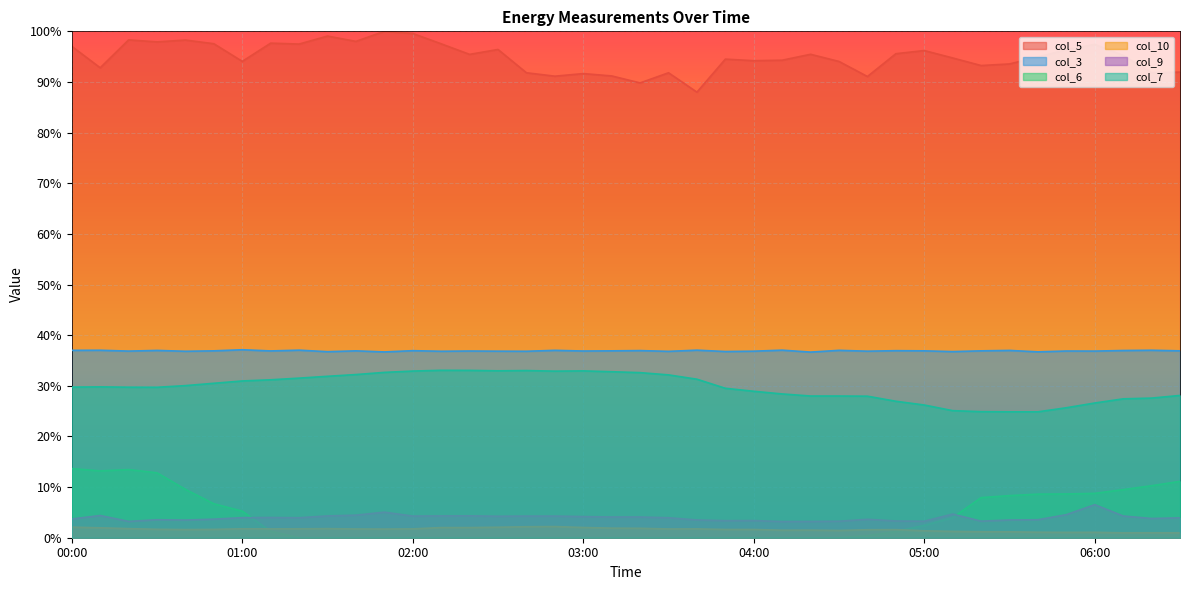

Where is the first local maximum for col_3?

00:10